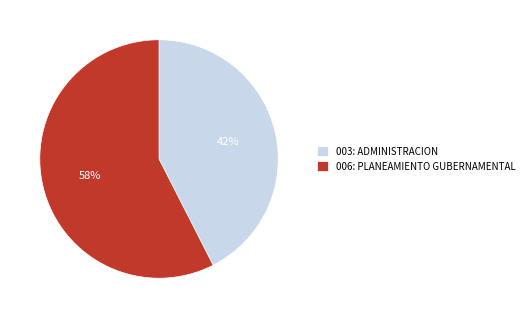

Which category has the smallest portion of the pie?

003: ADMINISTRACION